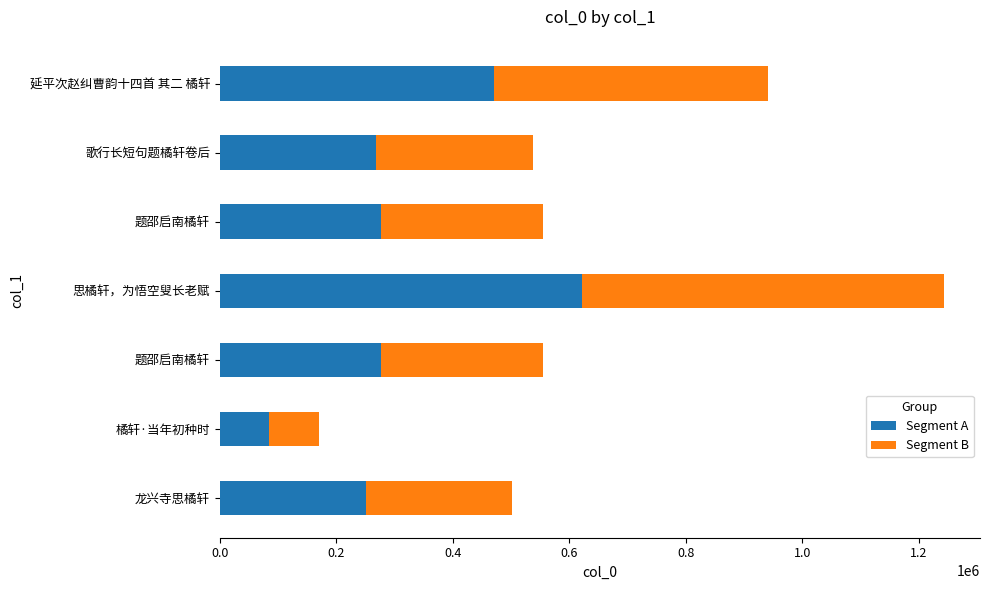

What is the difference between the maximum and minimum values in the Segment A series?

536578